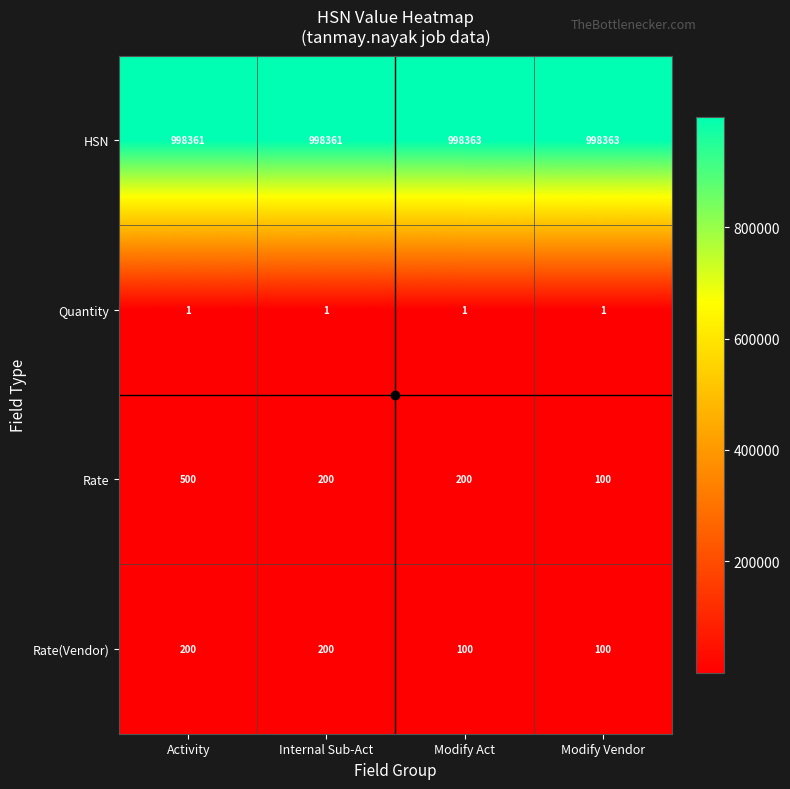

What is the total value across all series at Internal Sub-Act?

998762